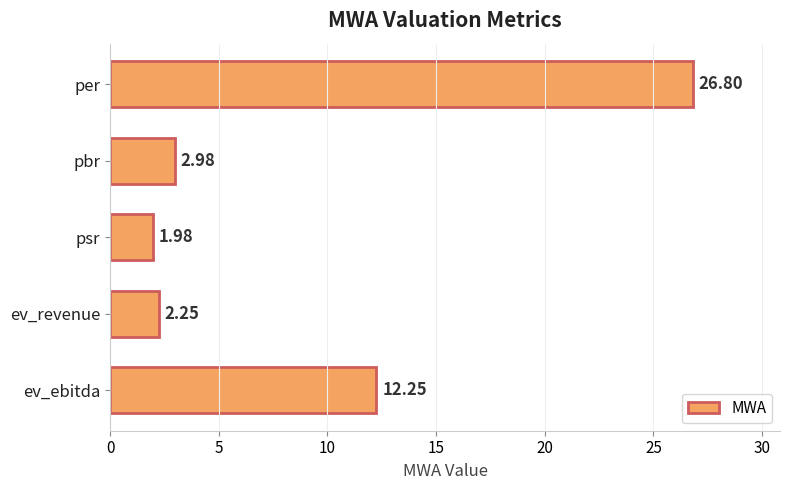

Which label corresponds to the smallest value in the chart?

psr